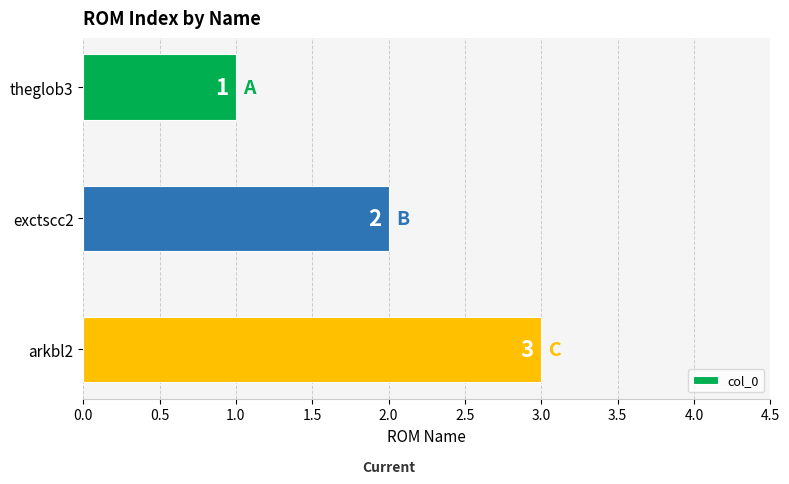

At which category does the chart reach its minimum across all series?

theglob3